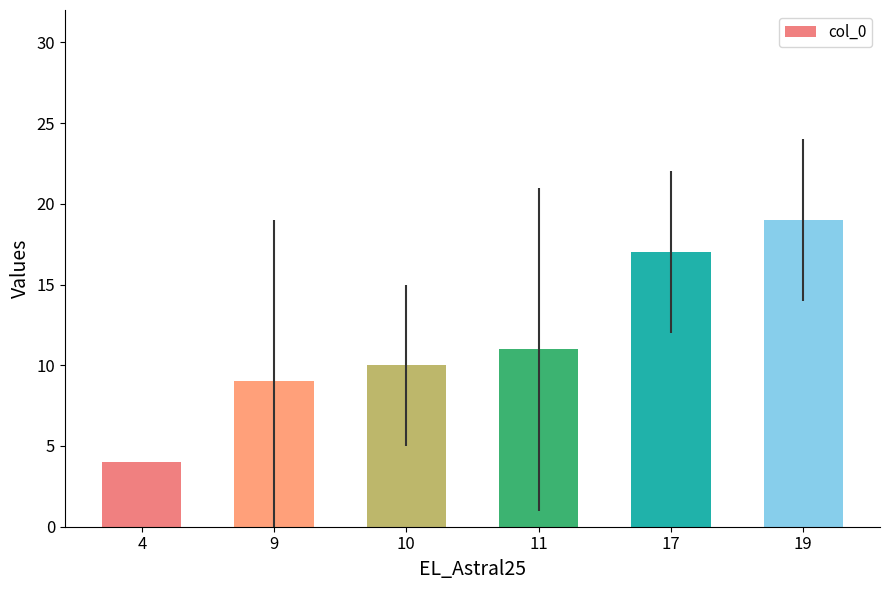

What is the difference between the maximum and minimum values?

15